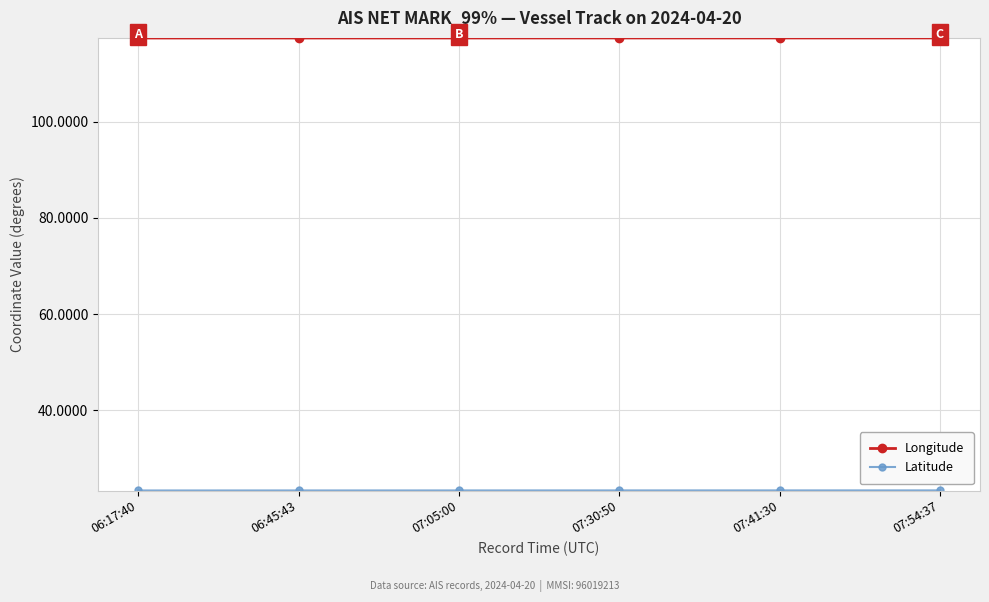

What is the greatest value displayed?

117.4